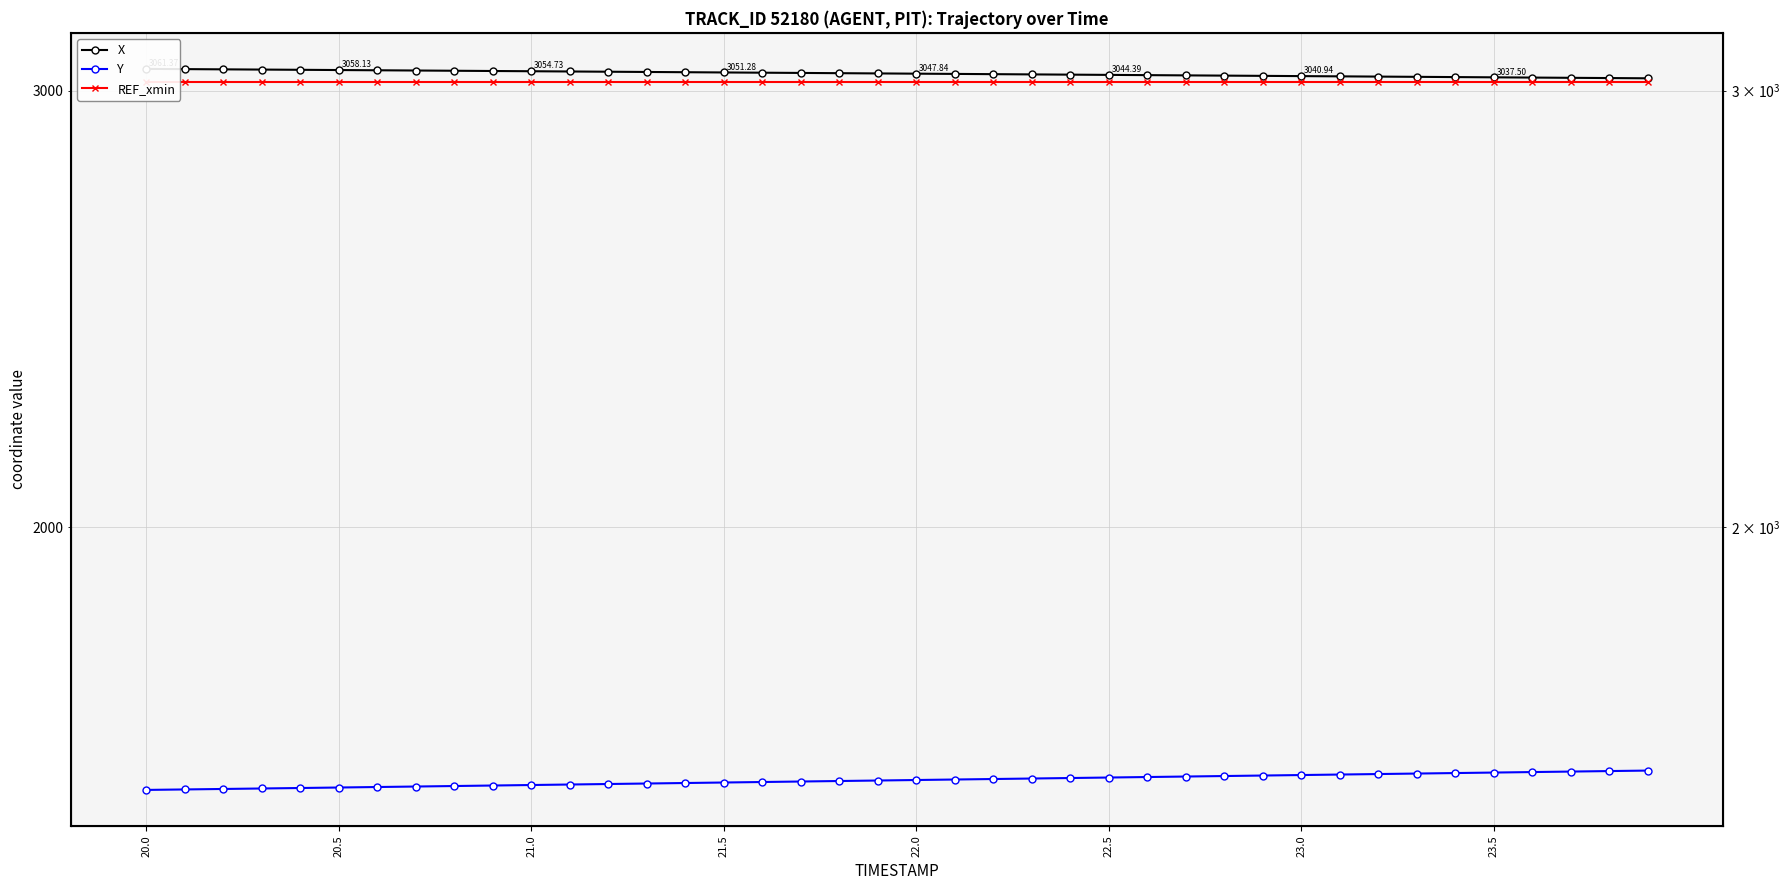

How many distinct data groups are displayed?

3